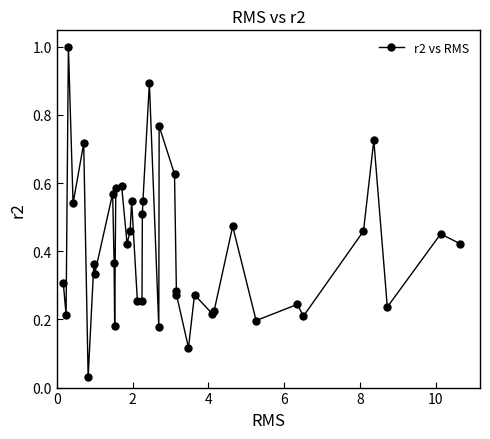

What is the sum of all values?

16.1